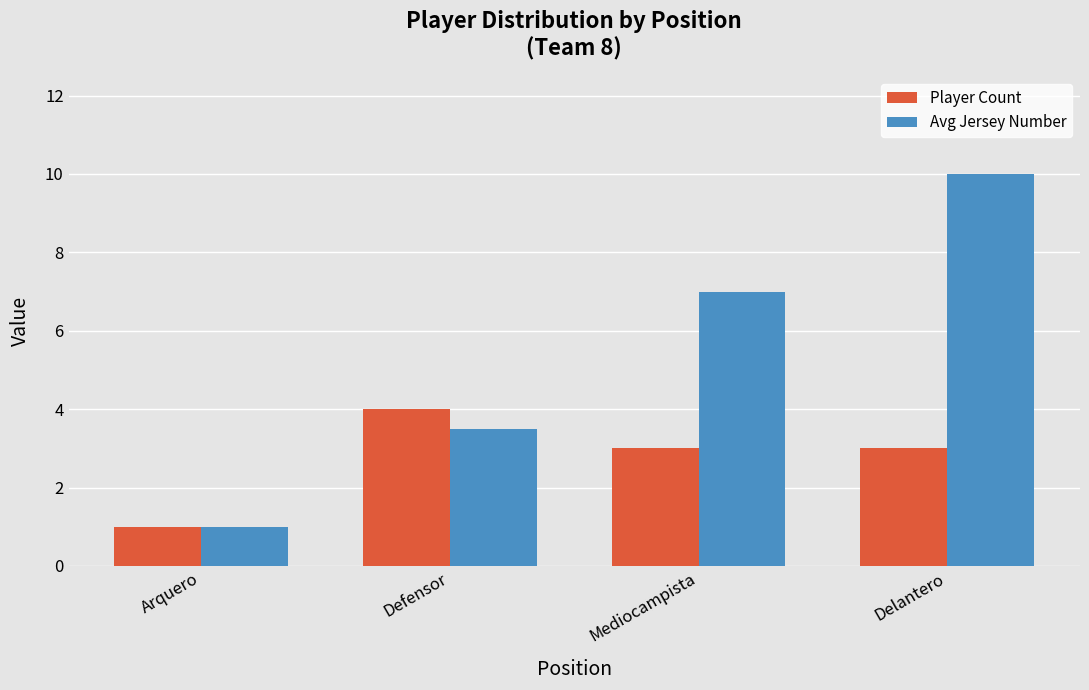

The value of Avg Jersey Number at Defensor is 4.6. True or false?

False